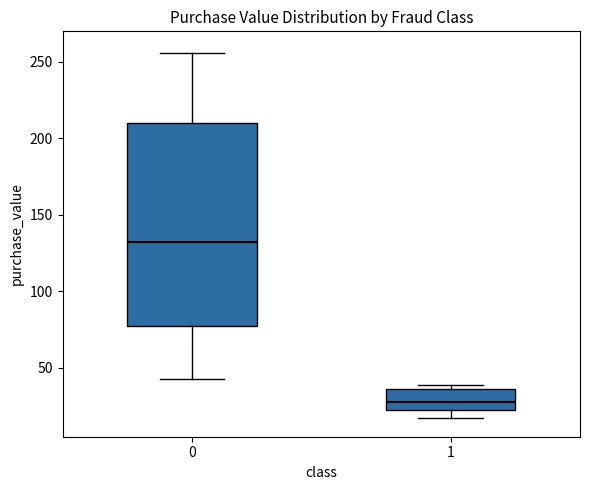

Where does the lower whisker of the box at x = 1 end on the y-axis? The values are not printed on the chart, so give them approximately, as read against the axis.

15